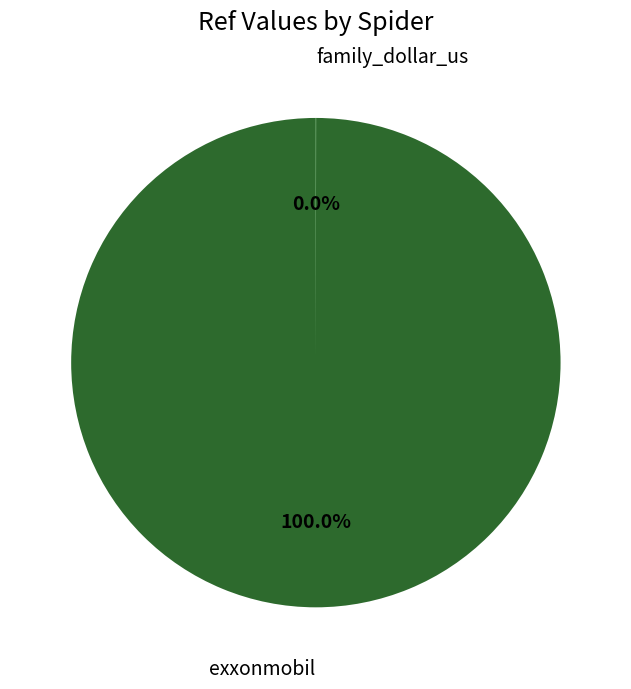

Which slice is the largest?

exxonmobil